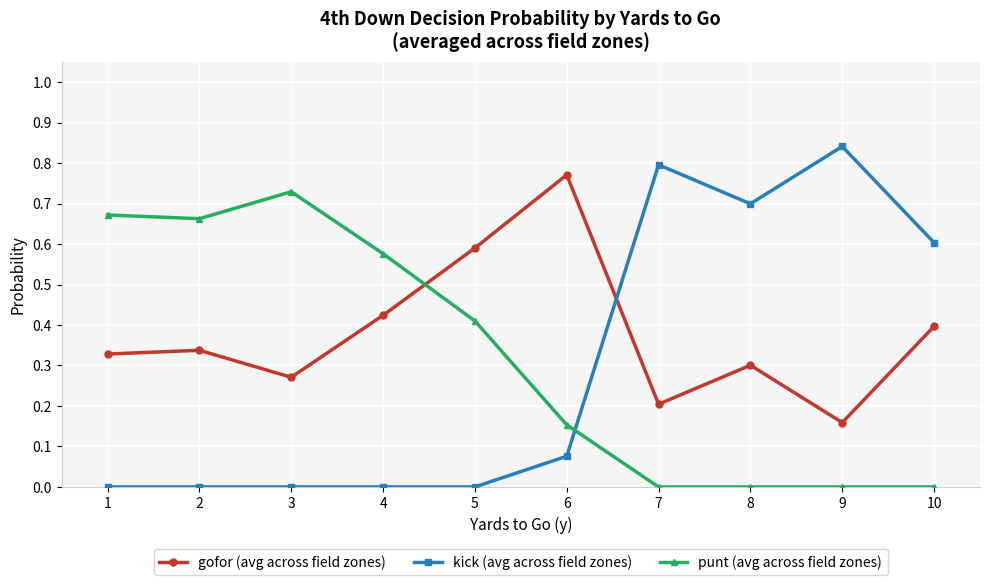

Is this an area chart (filled region under the line)?

No